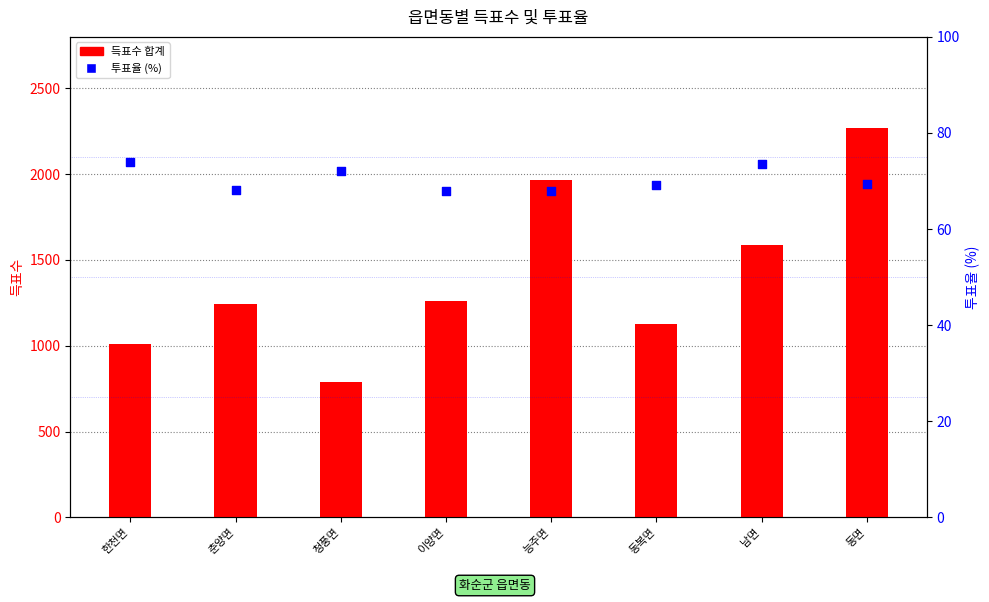

At which category is the sum across all series the highest?

동면